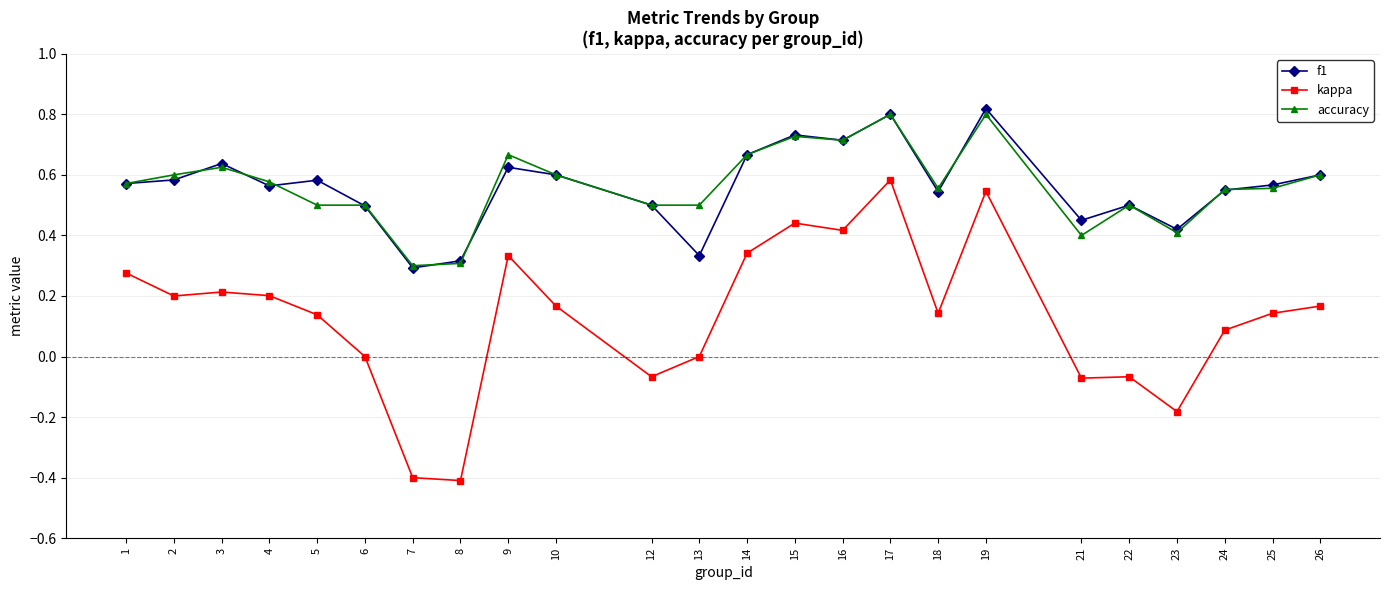

Does the chart display data point markers on the line(s)?

Yes